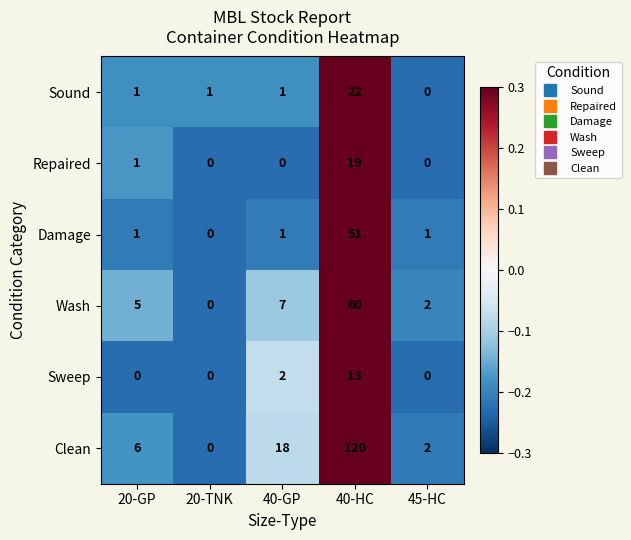

At which category is the sum across all series the highest?

40-HC